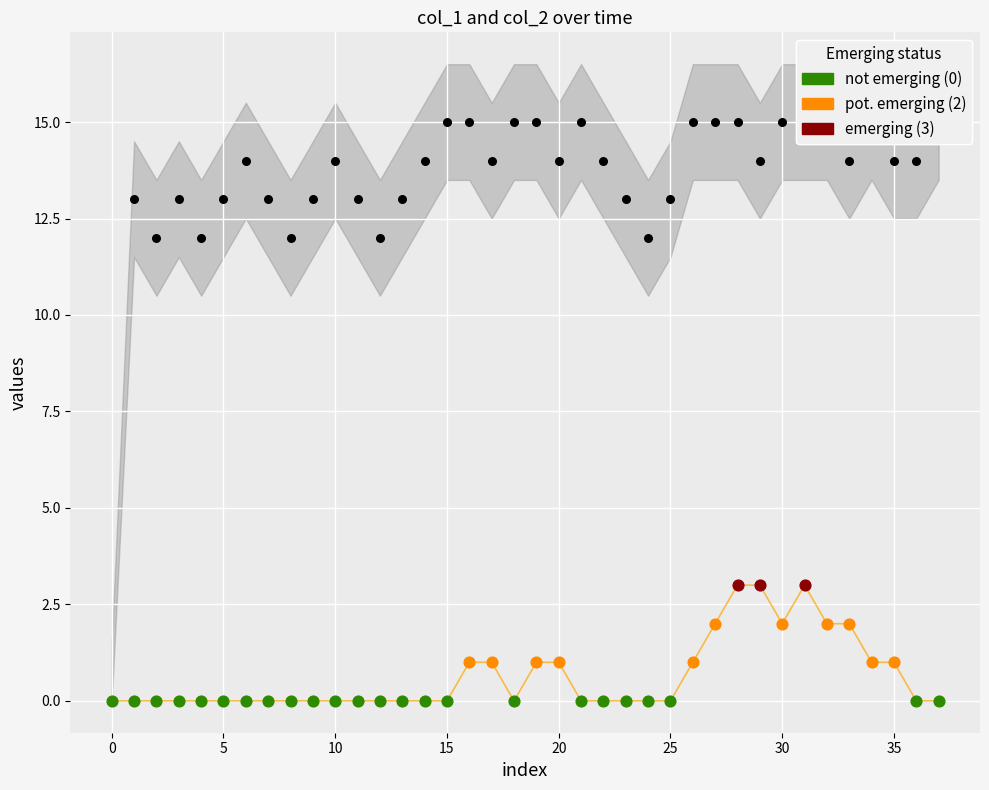

Which series has the largest total across all categories?

col_1